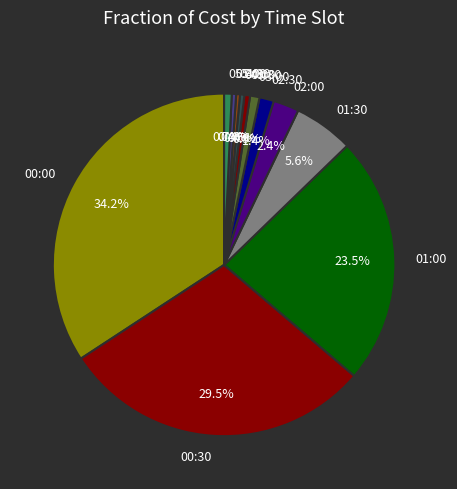

Does 01:30 represent more than half of the total?

No